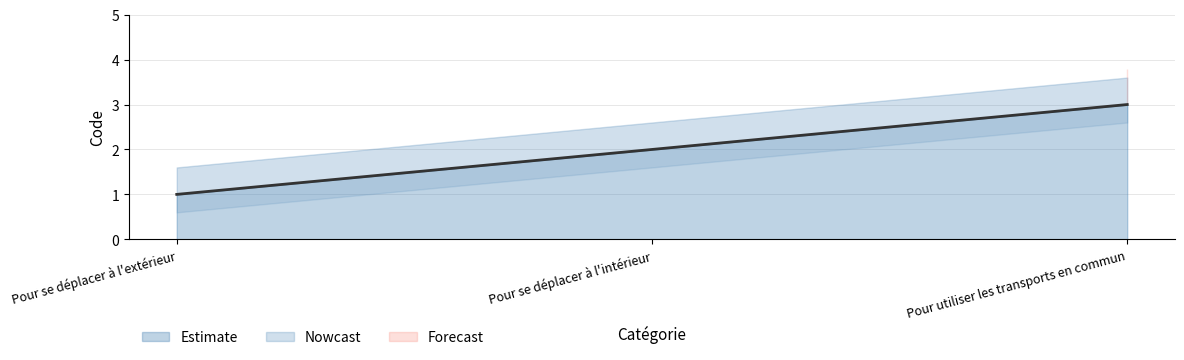

Reading right to left, extract all data points from this chart.

Pour utiliser les transports en commun=3	Pour se déplacer à l'intérieur=2	Pour se déplacer à l'extérieur=1